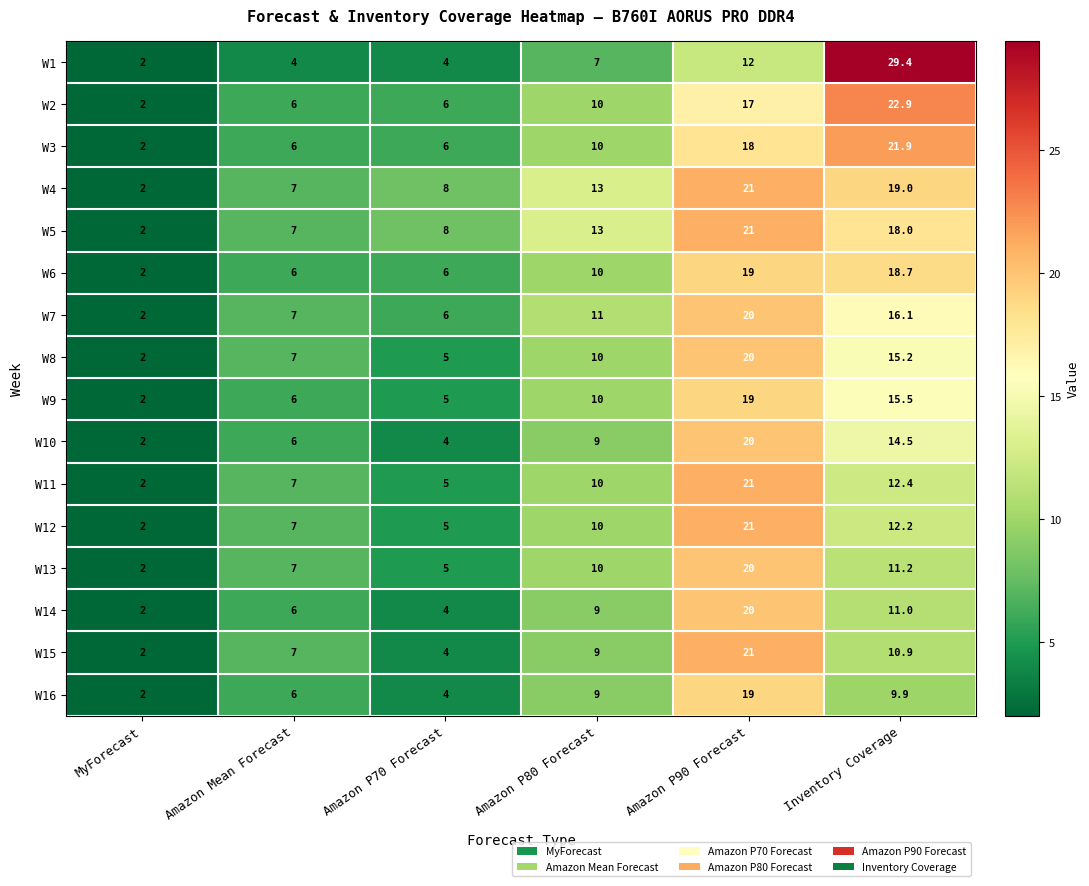

What is the lowest value of the W15 series?

2.0